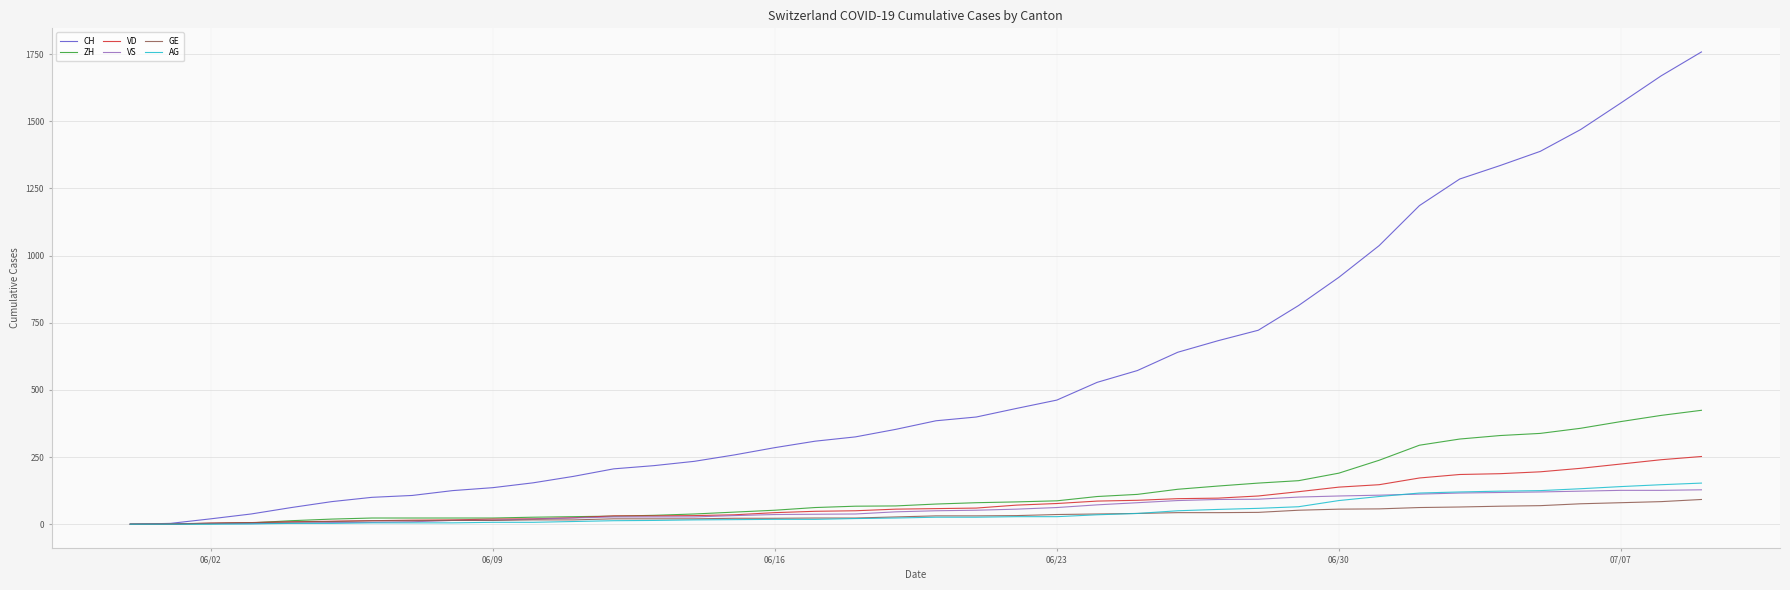

Which series has the largest total across all categories?

CH